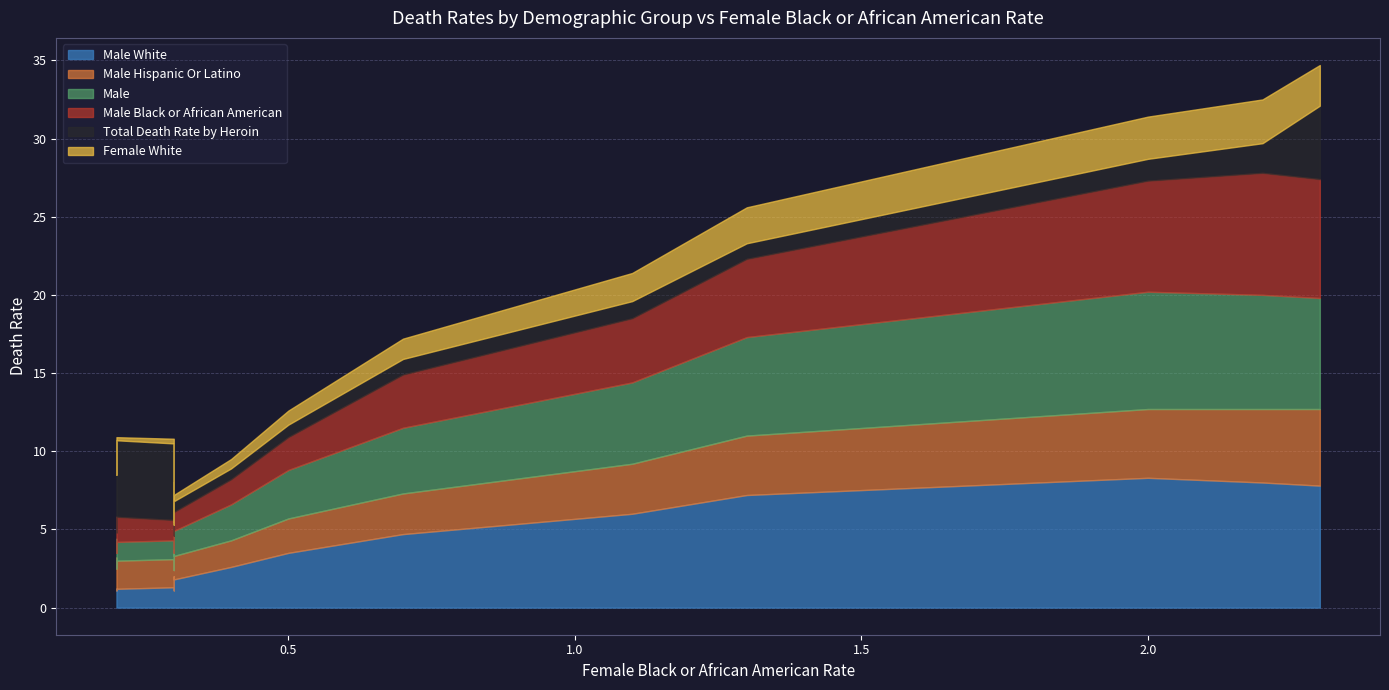

List the series in order of their peak value, lowest first.

Female White, Male Hispanic Or Latino, Total Death Rate by Heroin, Male, Male Black or African American, Male White